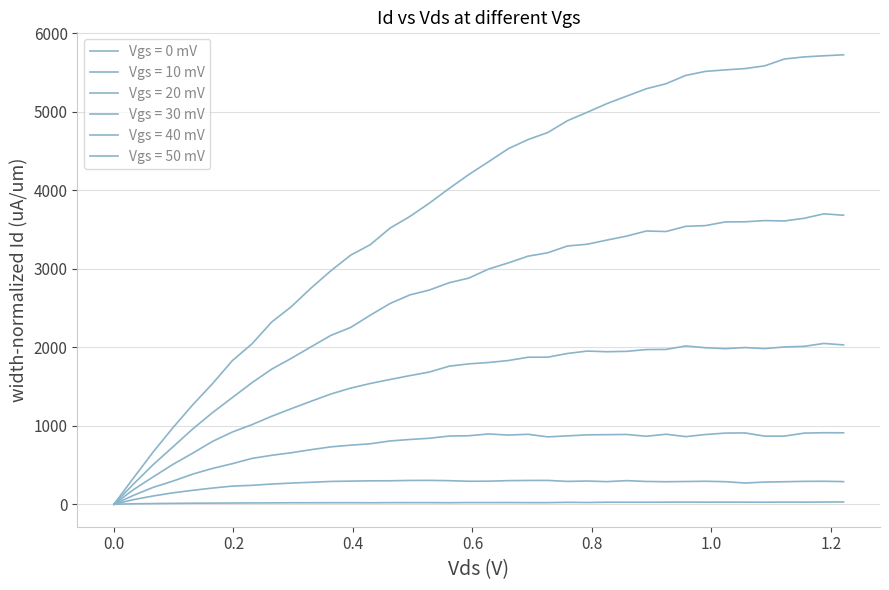

Does the chart have visible grid lines?

Yes